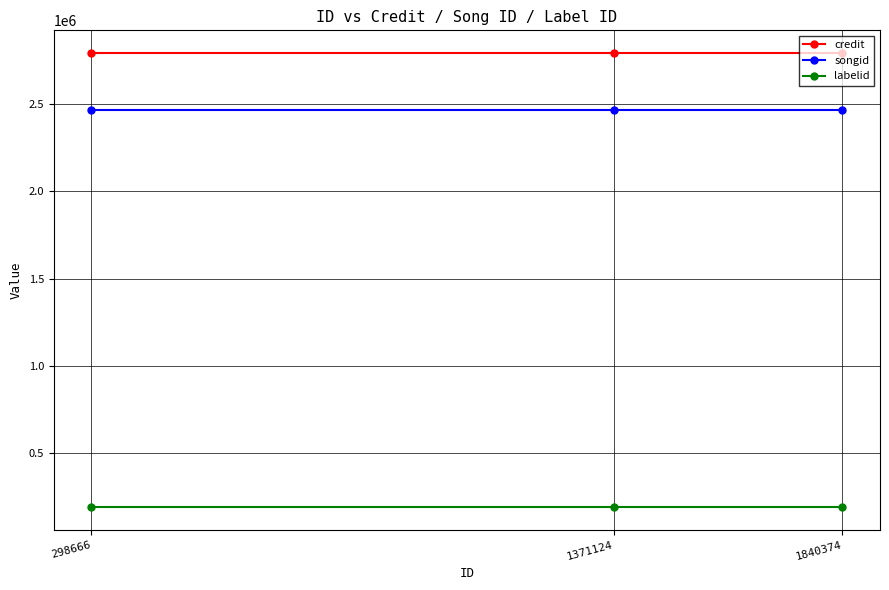

At 1840374, list the series in order from smallest to largest.

labelid, songid, credit